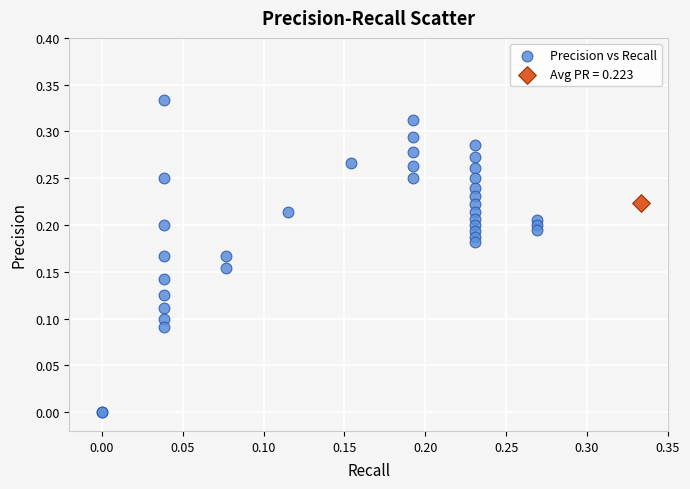

What are all the series names shown in the legend?

Precision vs Recall, Avg PR = 0.223